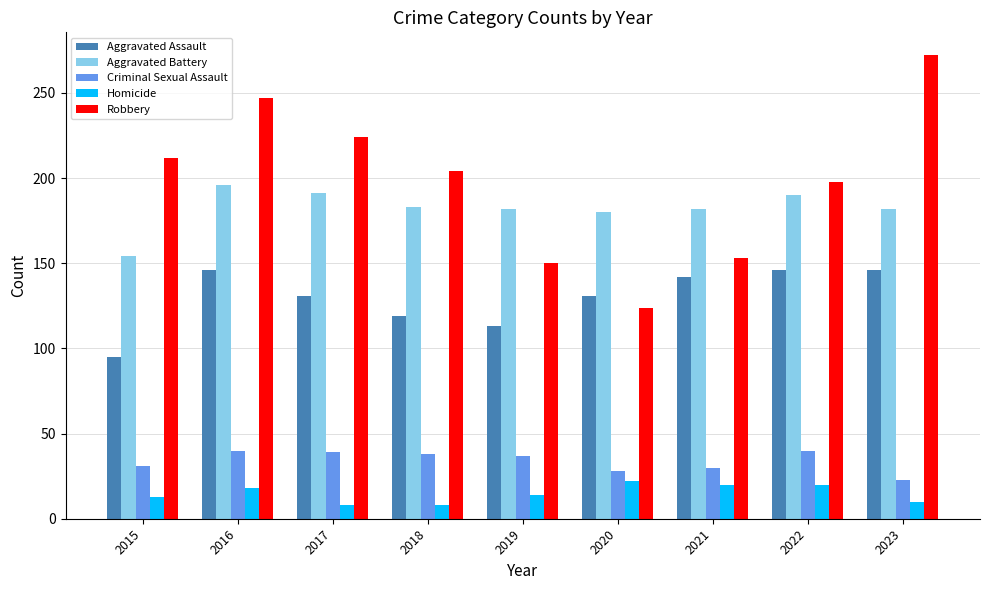

What are all the series names shown in the legend?

Aggravated Assault, Aggravated Battery, Criminal Sexual Assault, Homicide, Robbery